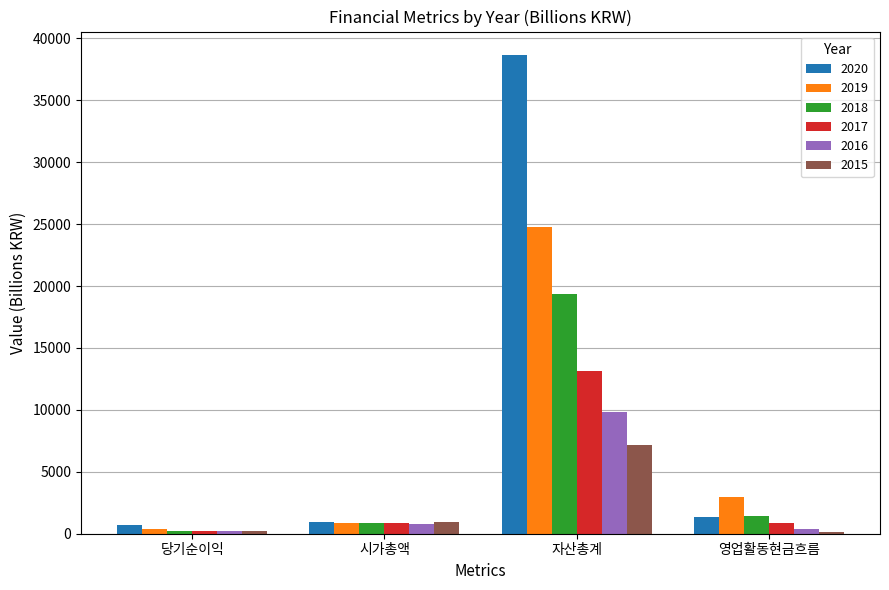

At which category does the chart reach its peak across all series?

자산총계